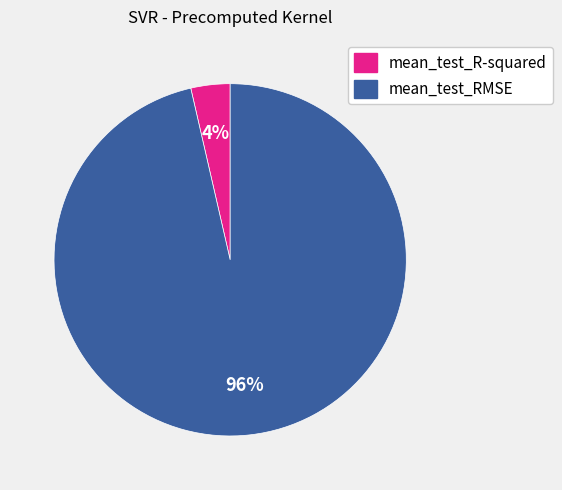

Is the sum of mean_test_RMSE and mean_test_R-squared greater than half?

Yes